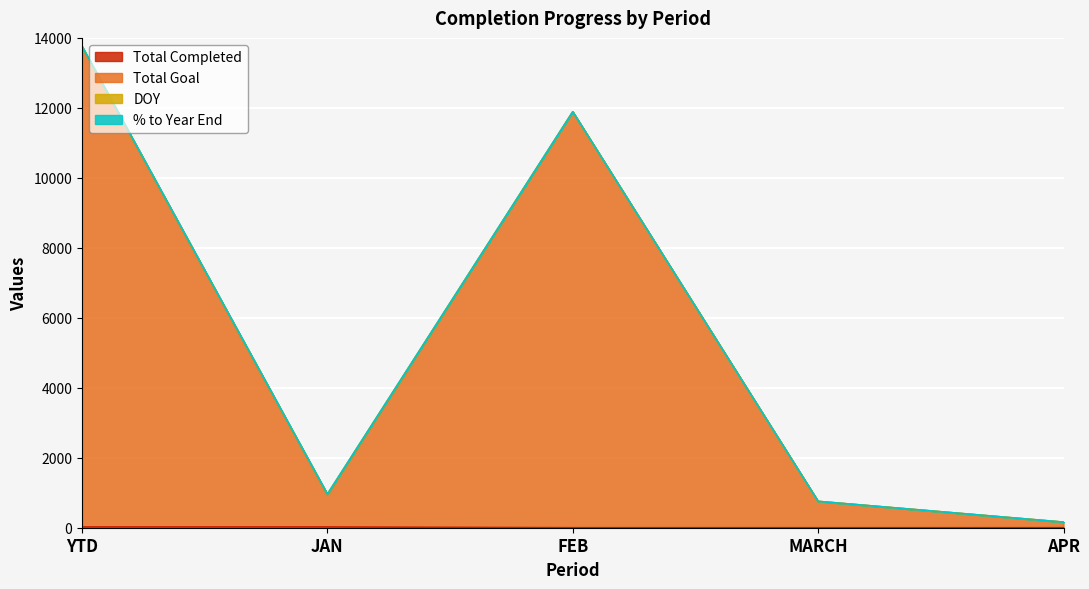

Is the value of Total Goal at FEB greater than the value of Total Completed at FEB?

Yes